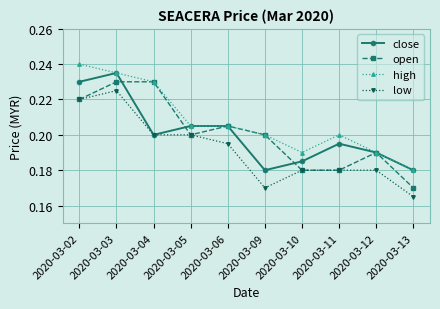

Between 2020-03-09 and 2020-03-13, which series saw the biggest shift?

open